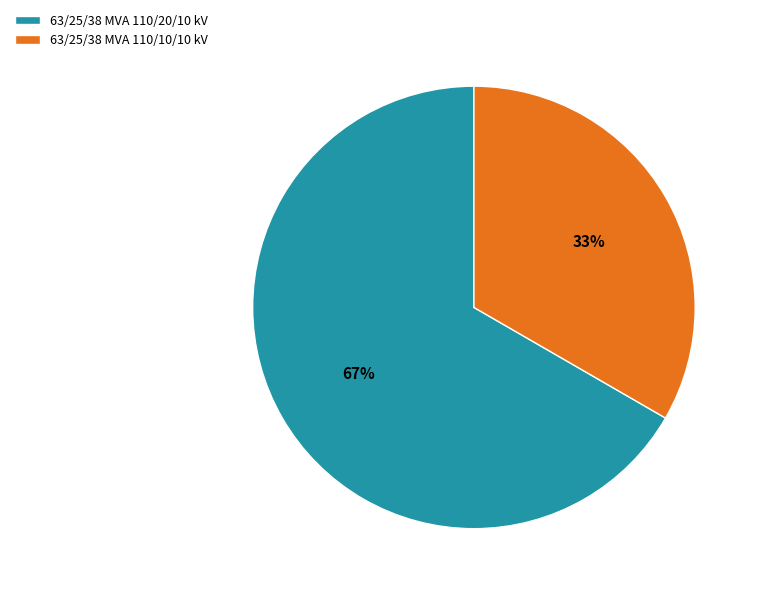

What percentage is the 63/25/38 MVA 110/20/10 kV slice, to the nearest percent?

67%